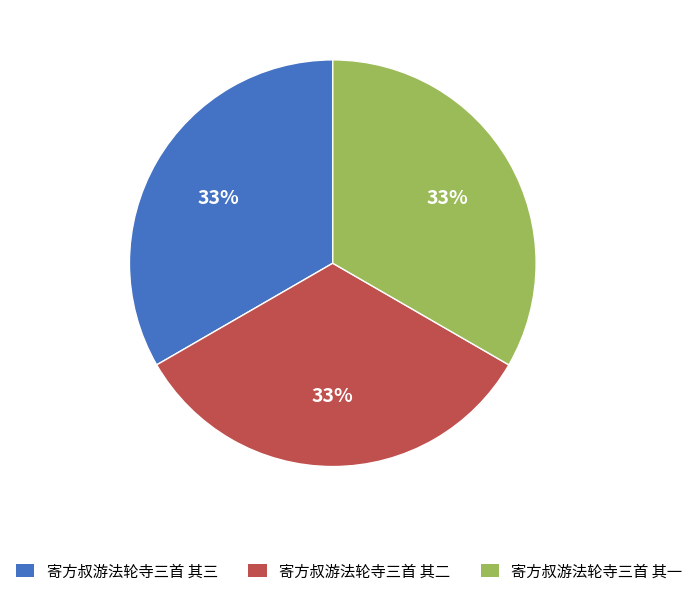

What is the ratio of the value at 寄方叔游法轮寺三首 其一 to the value at 寄方叔游法轮寺三首 其三?

1.0